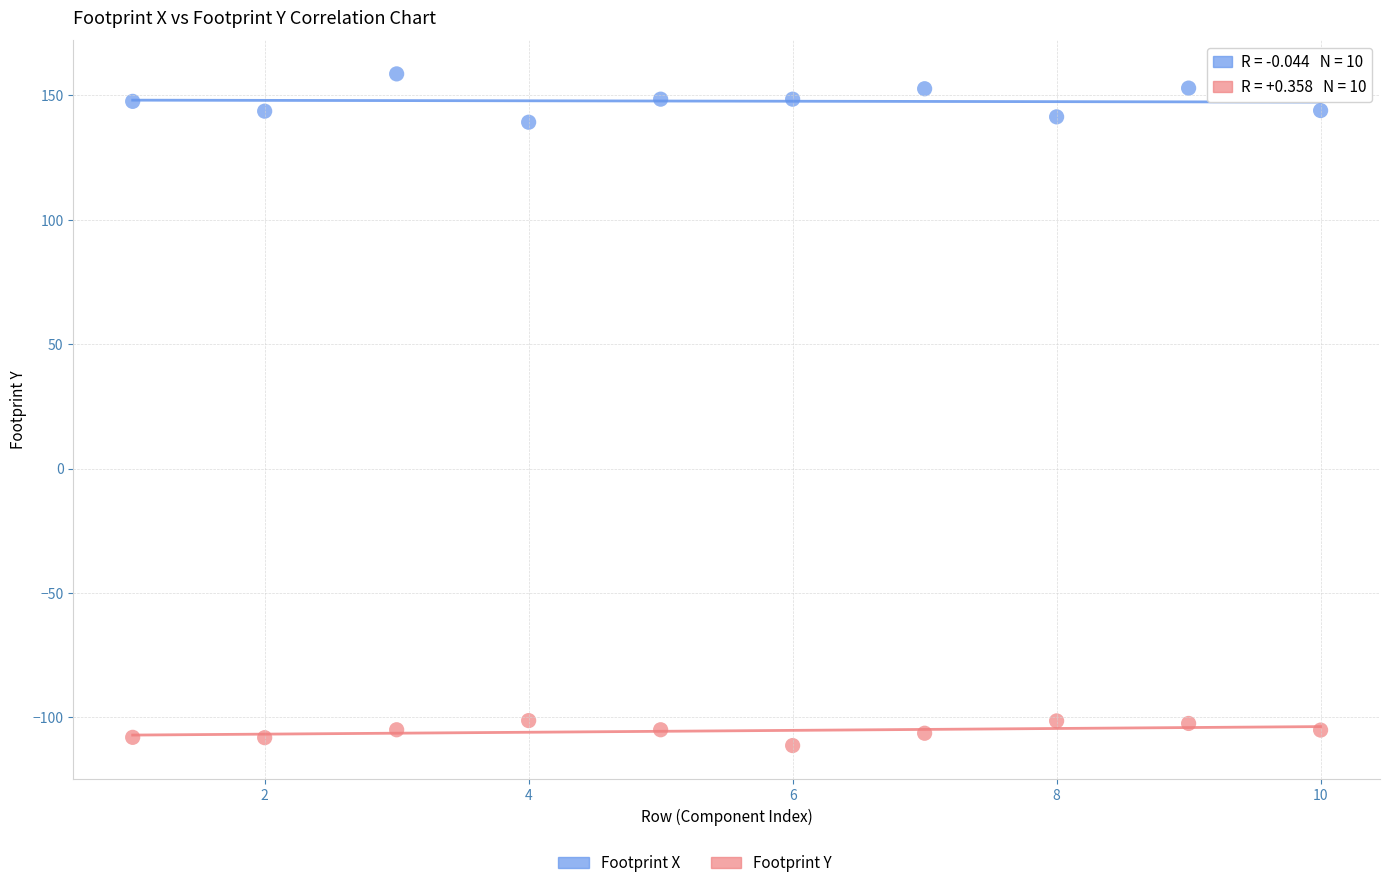

Which series reaches the maximum Y coordinate?

Footprint X